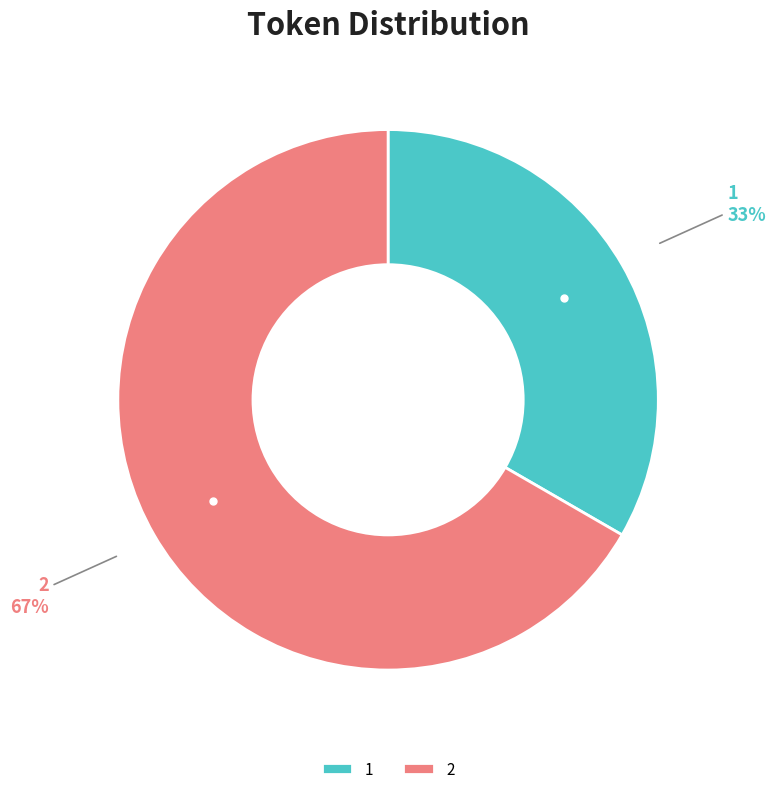

What percentage is the 2 slice, to the nearest percent?

67%